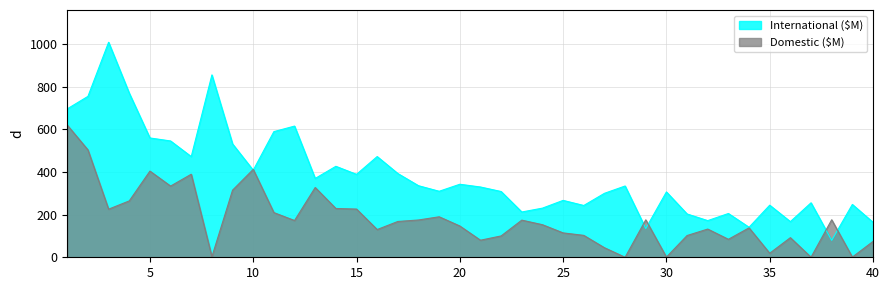

How many lines are shown in the chart?

2